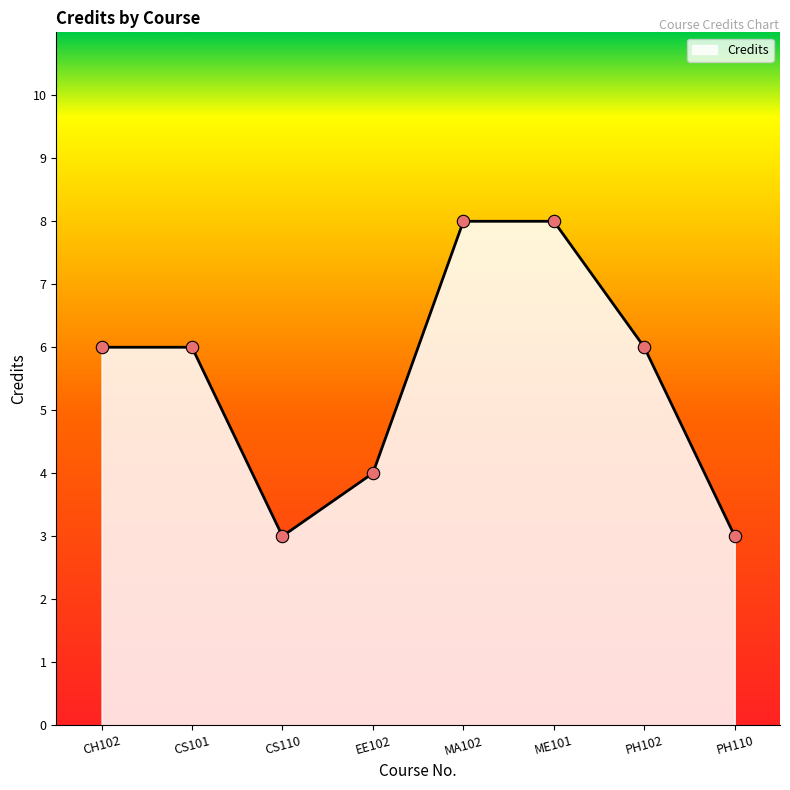

What is the change in value from CS101 to ME101?

+2